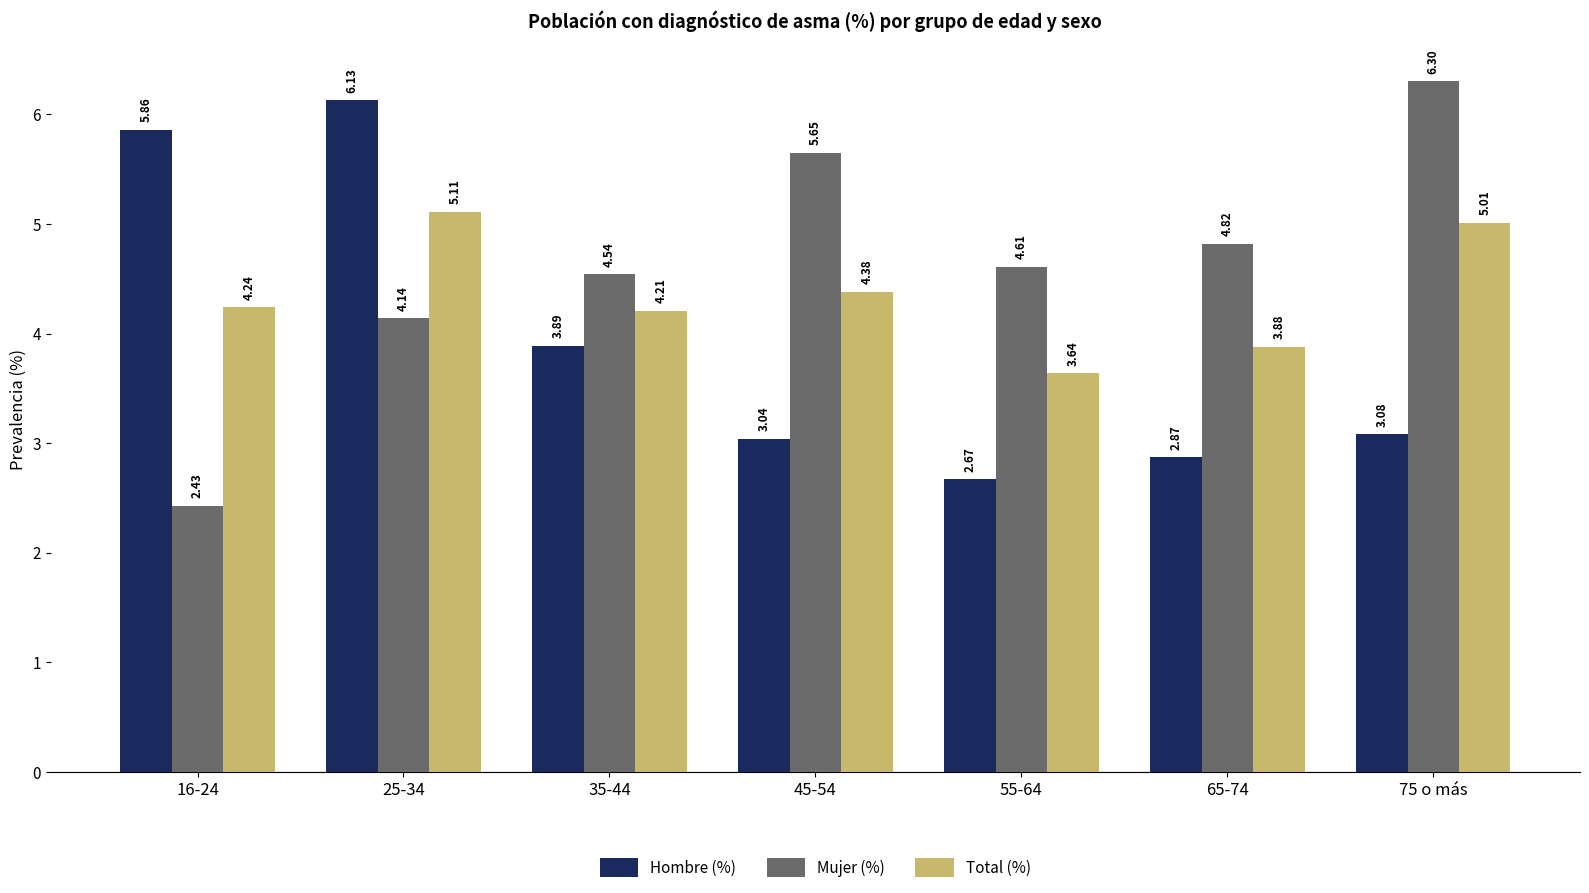

How many distinct data groups are displayed?

3